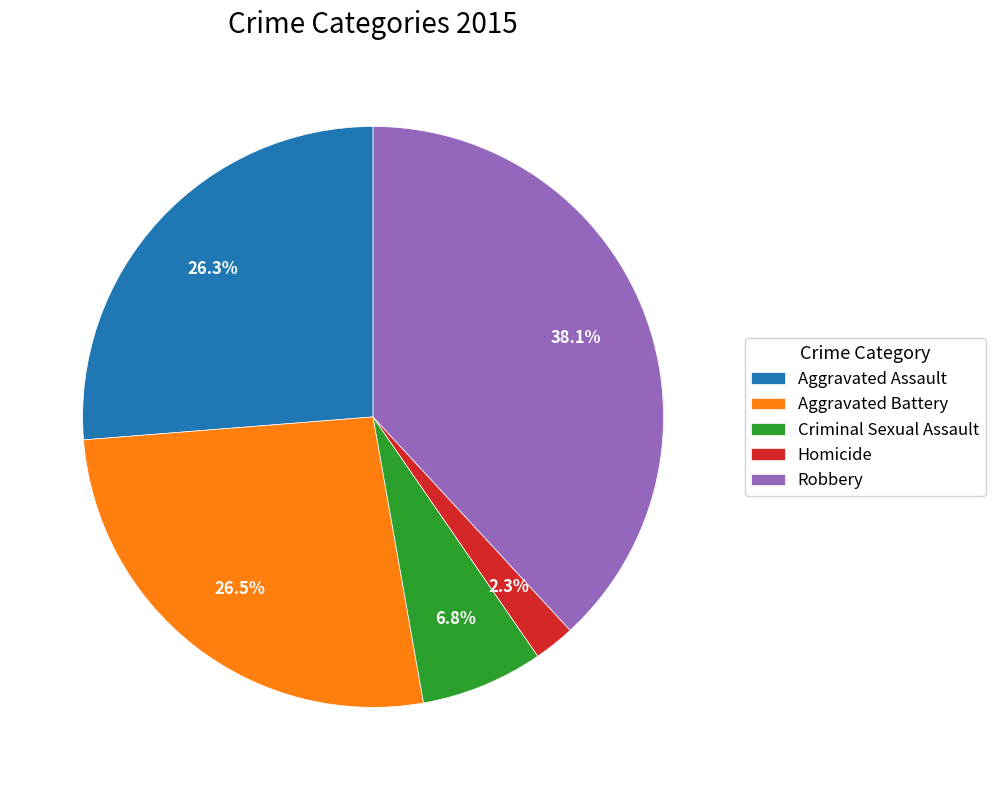

Is there any slice that represents more than half of the pie?

No